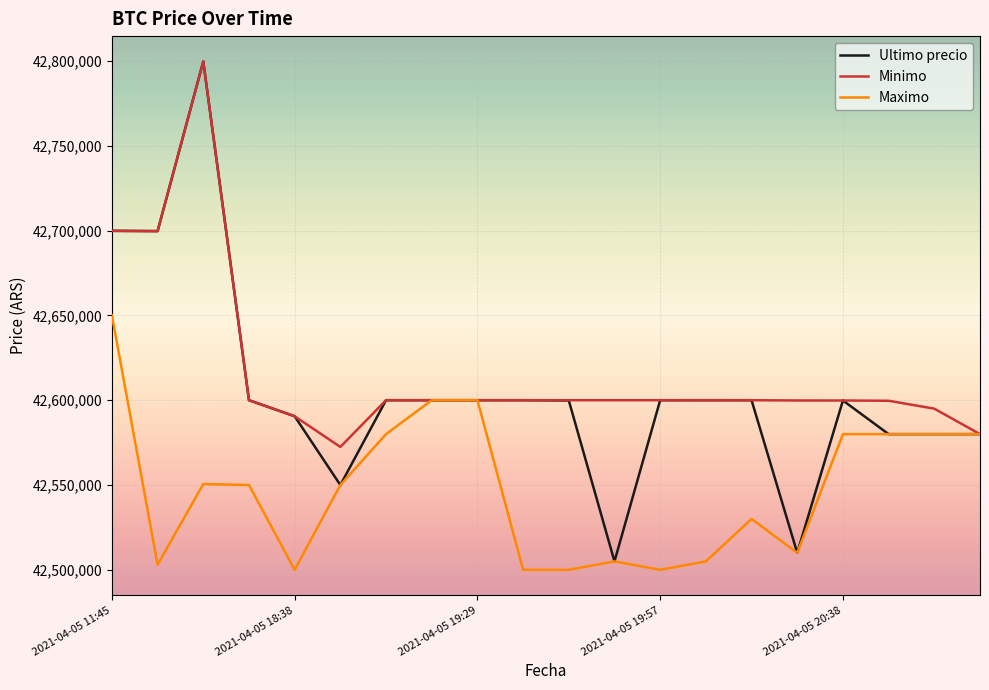

Rank the series by their average value, from highest to lowest.

Minimo, Ultimo precio, Maximo